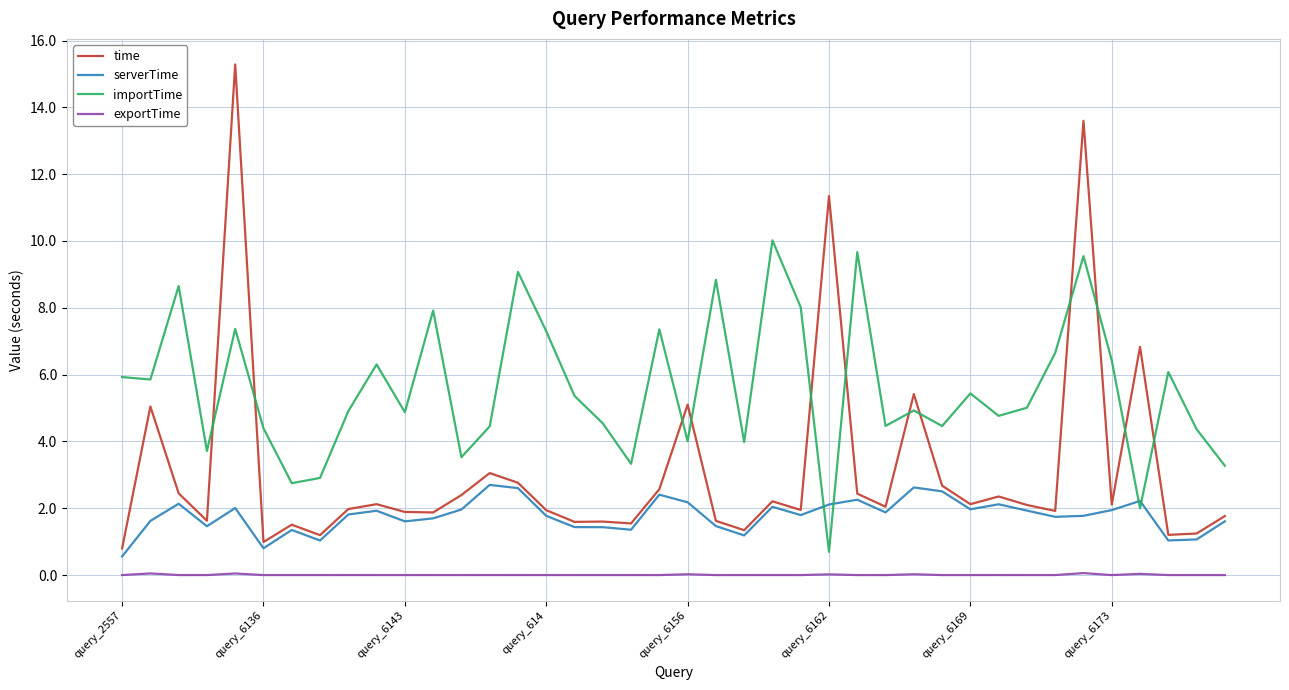

What is the average value of the time series?

3.1